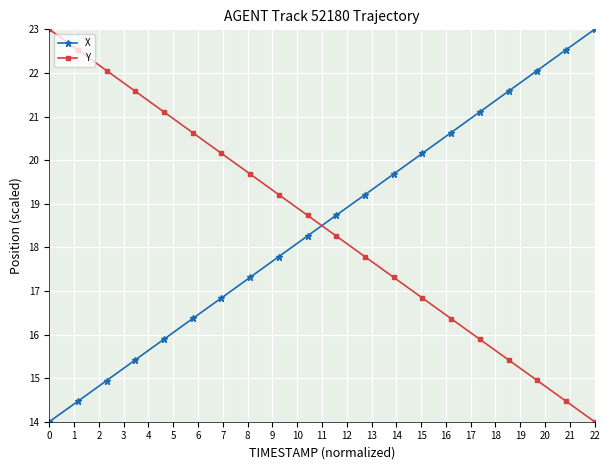

Count the number of categories in the chart.

20